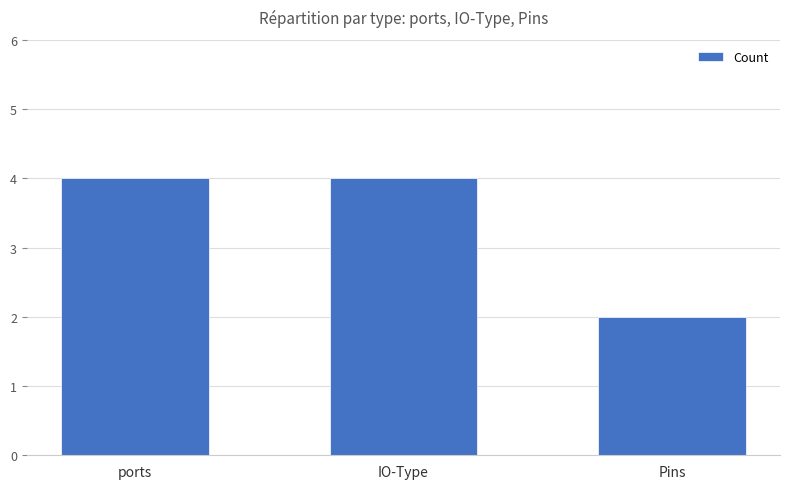

Reading left to right, list all the values displayed in this chart.

4	4	2